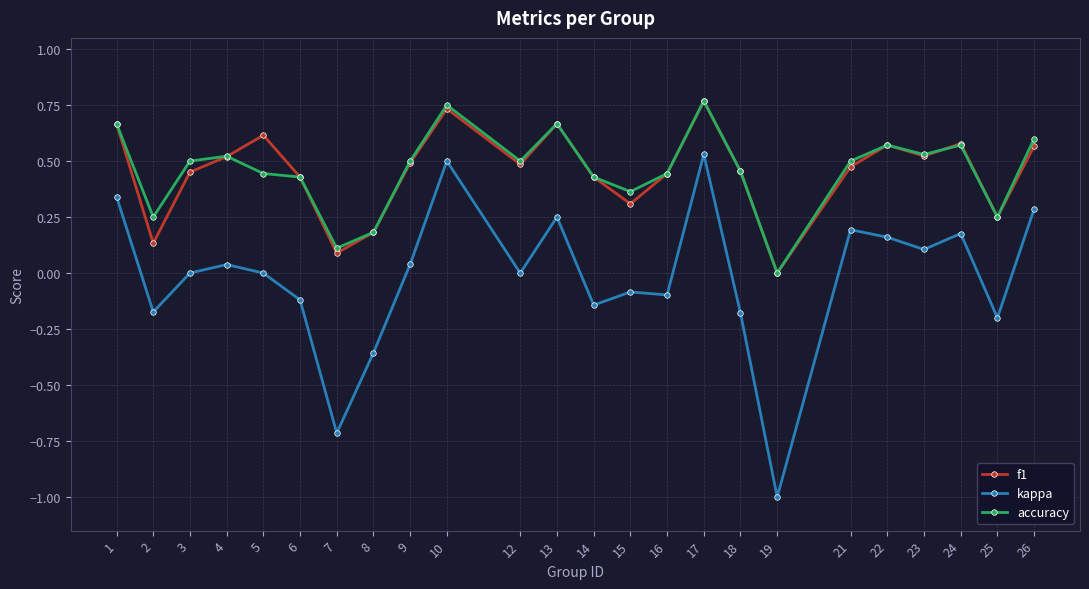

What is the sum of the accuracy values at 3 and 17?

1.3